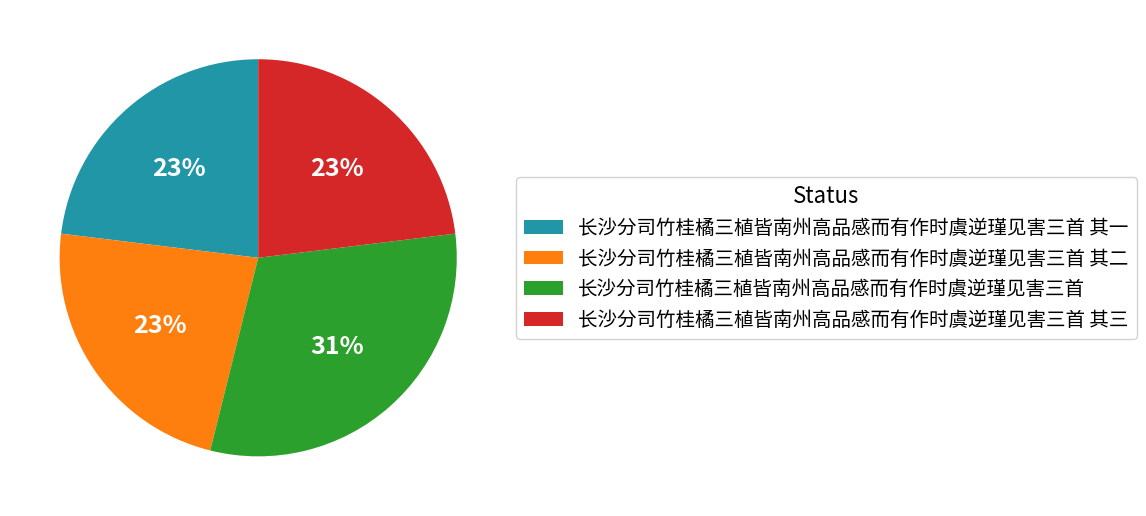

The 长沙分司竹桂橘三植皆南州高品感而有作时虞逆瑾见害三首 slice represents 31% of the pie. True or false?

True